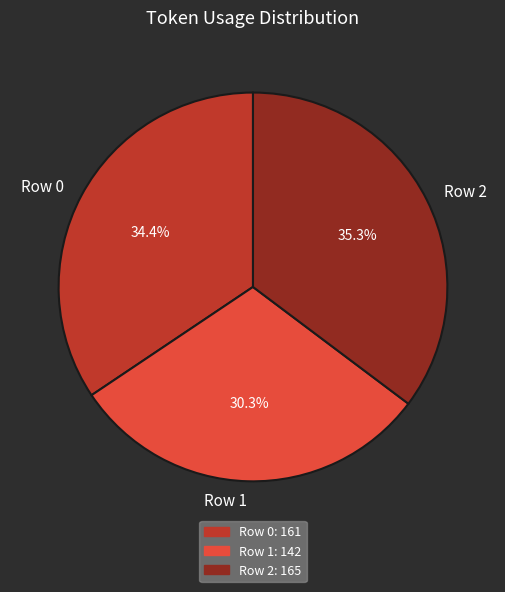

Is the sum of Row 2 and Row 1 greater than half?

Yes